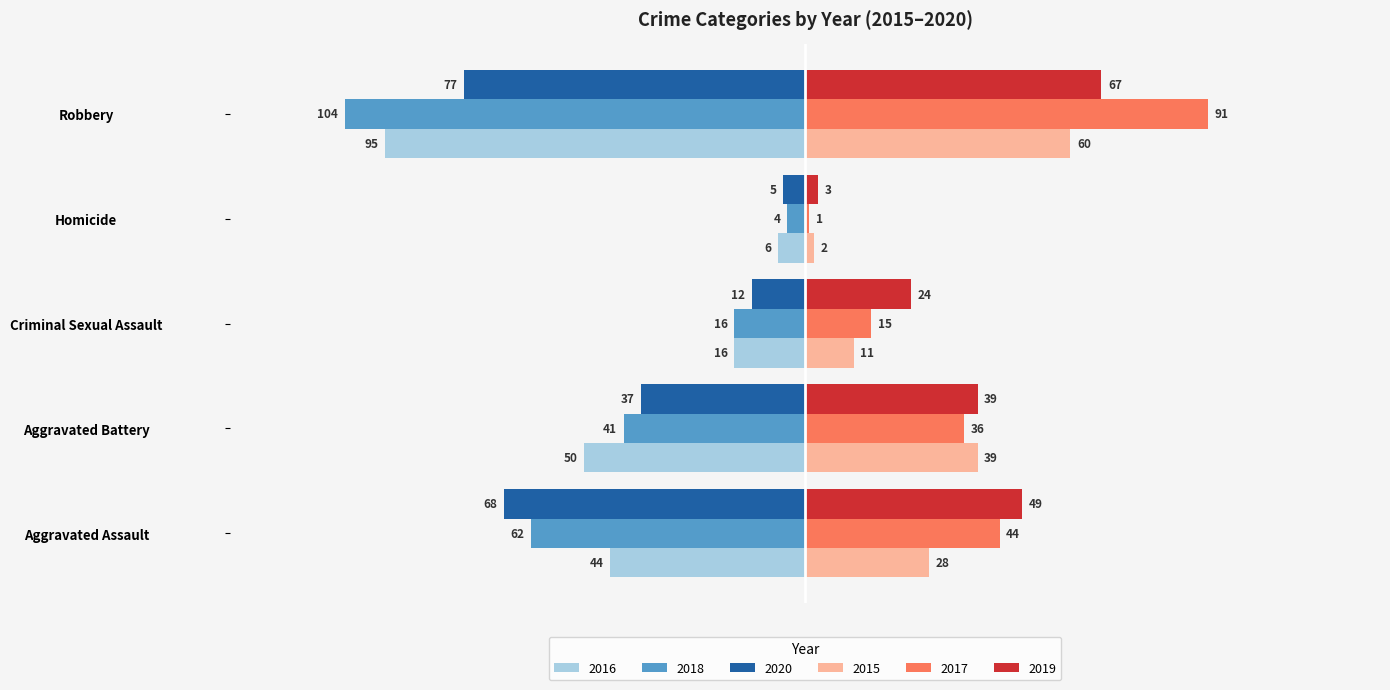

How many data points in 2016 are above -44?

2